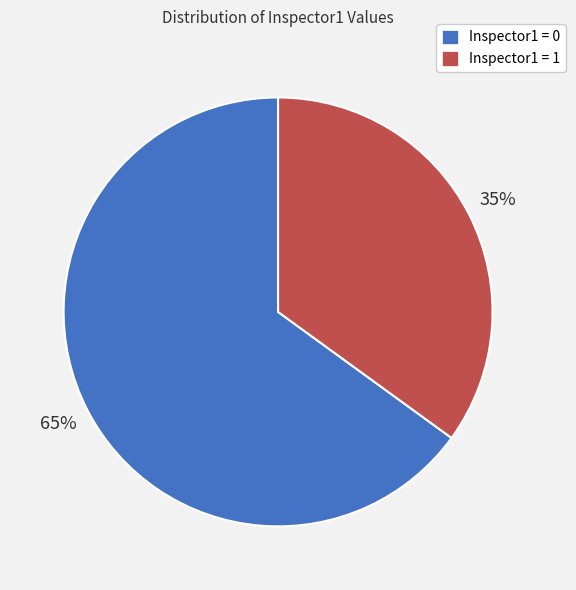

How many segments does this pie chart have?

2